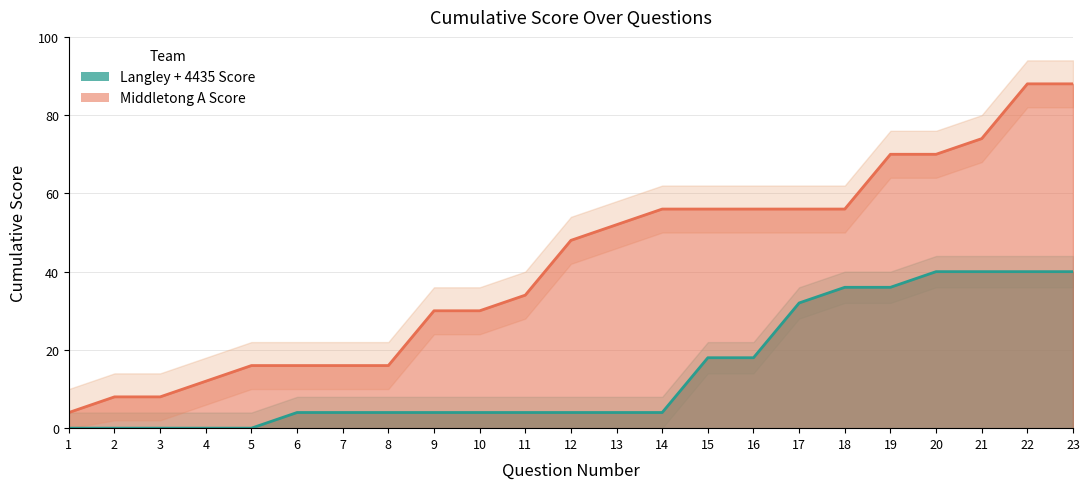

Rank the series at 17 from lowest to highest value.

Langley + 4435 Score, Middletong A Score